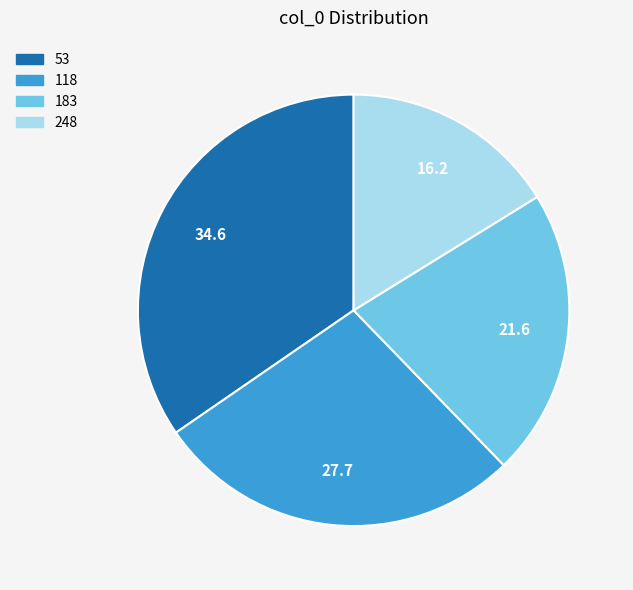

Is there a majority slice in this chart?

No